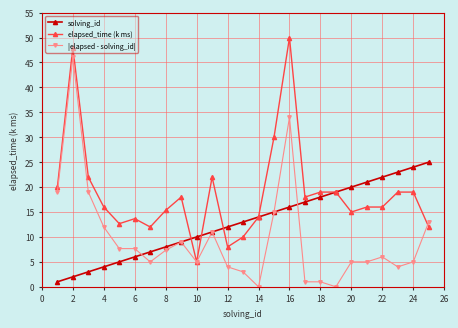

What are all the series names shown in the legend?

solving_id, elapsed_time (k ms), |elapsed - solving_id|